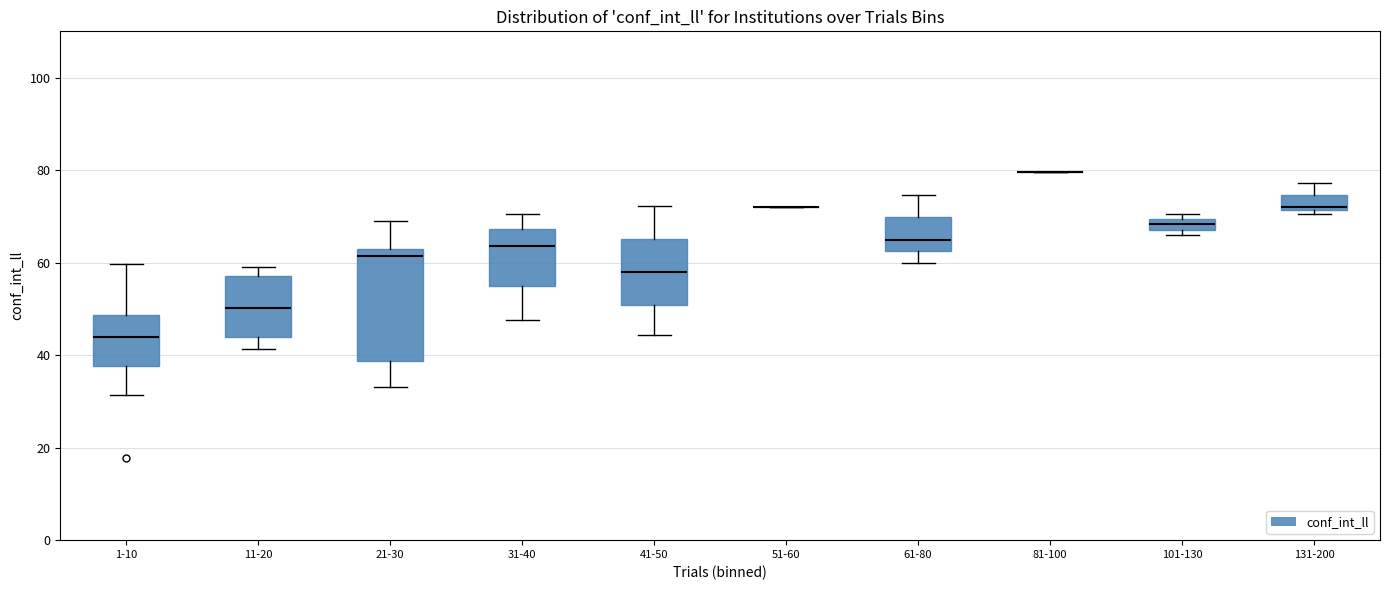

Where does the lower whisker of the box for 1-10 end on the y-axis? The values are not printed on the chart, so give them approximately, as read against the axis.

32